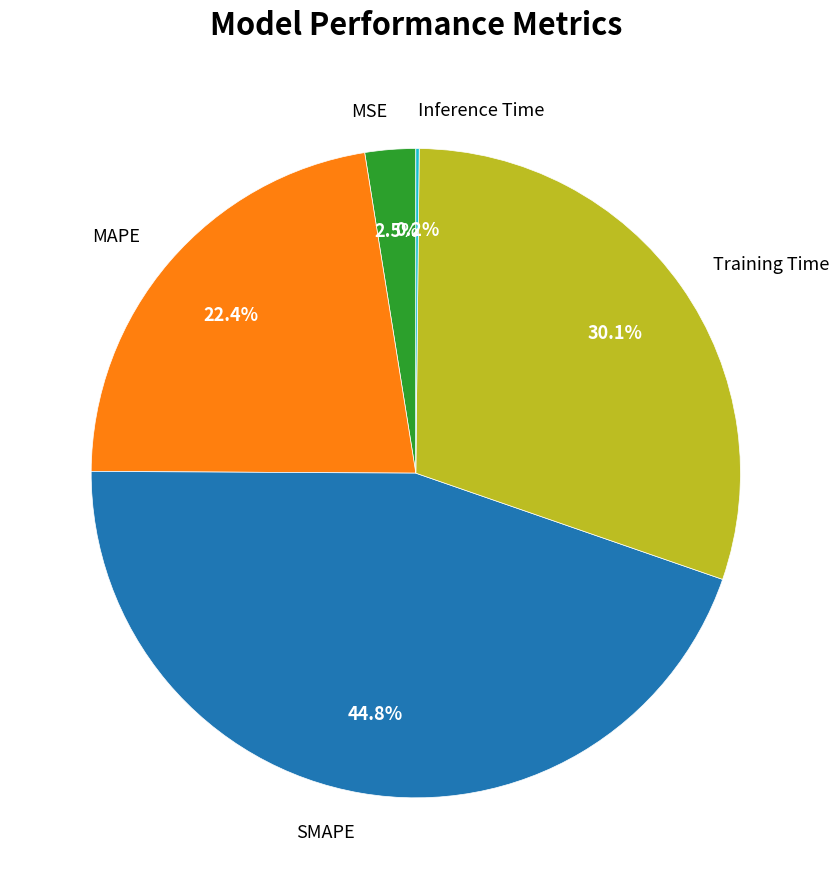

To the nearest percent, what is the difference between the largest and smallest slice percentages?

45%